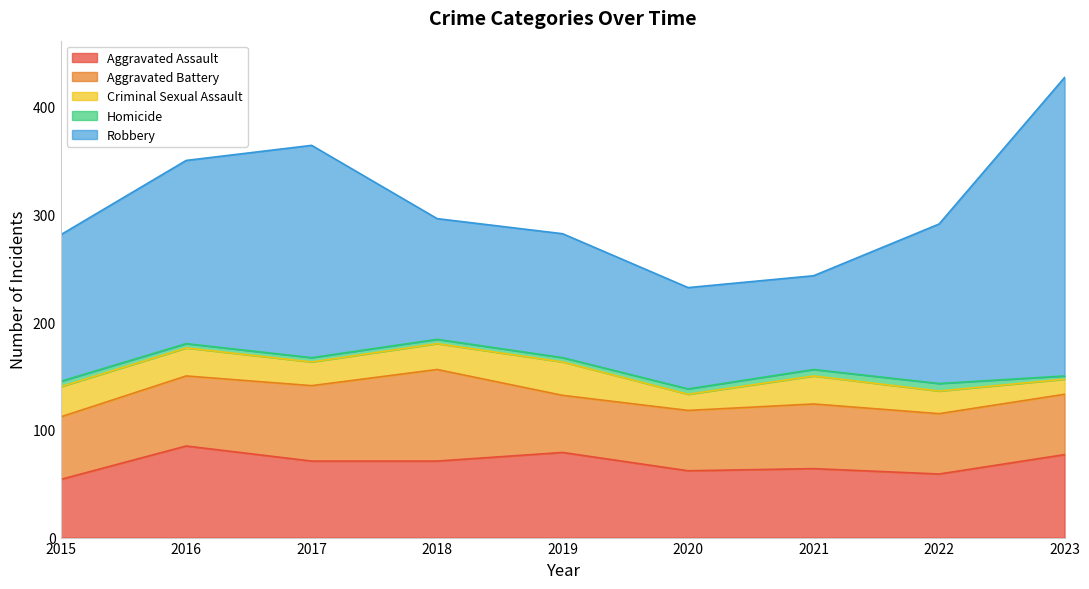

List the labels in order of Homicide value, largest first.

2022, 2021, 2015, 2020, 2016, 2017, 2018, 2019, 2023